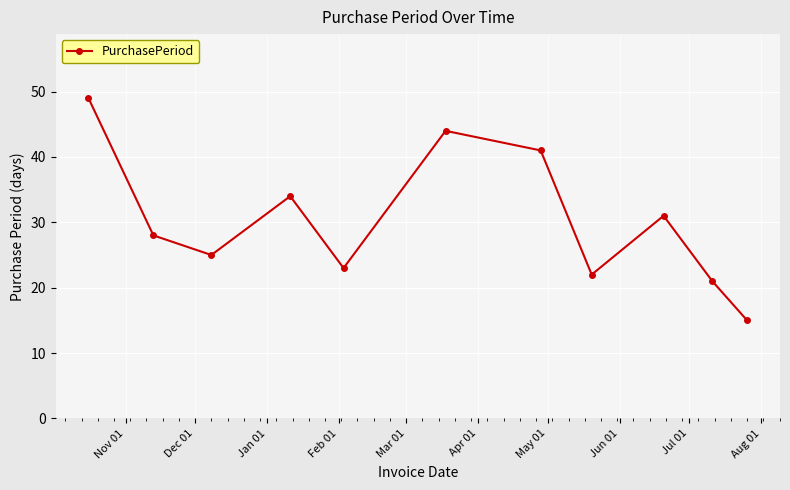

What is the smallest value displayed?

15